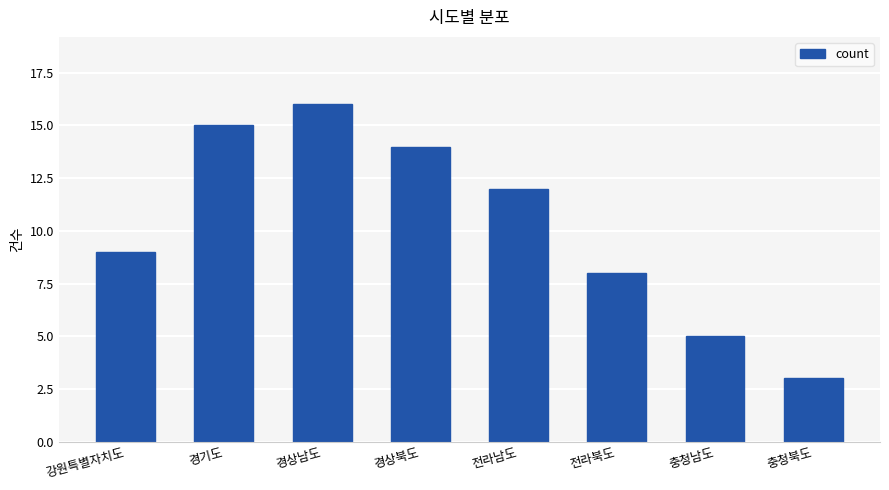

What position from the left is 전라남도?

5